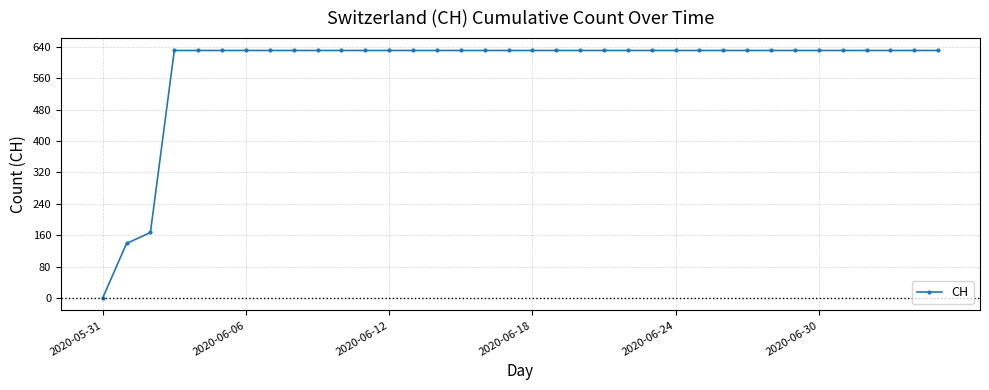

What is the average value?

587